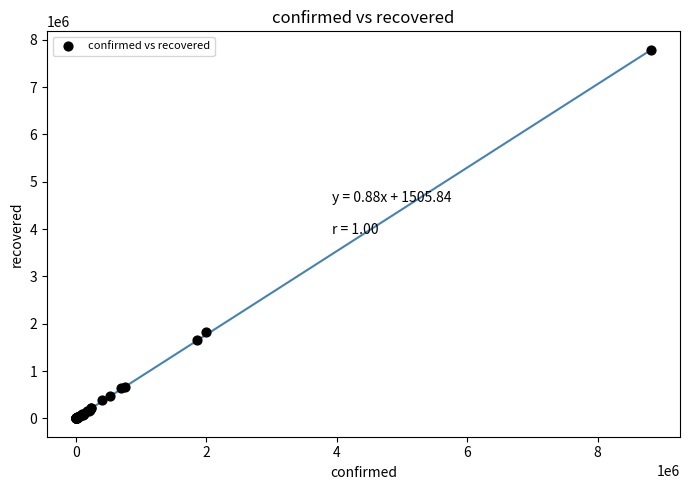

What Y value in the scatter plot is closest to 3888045?

1822309